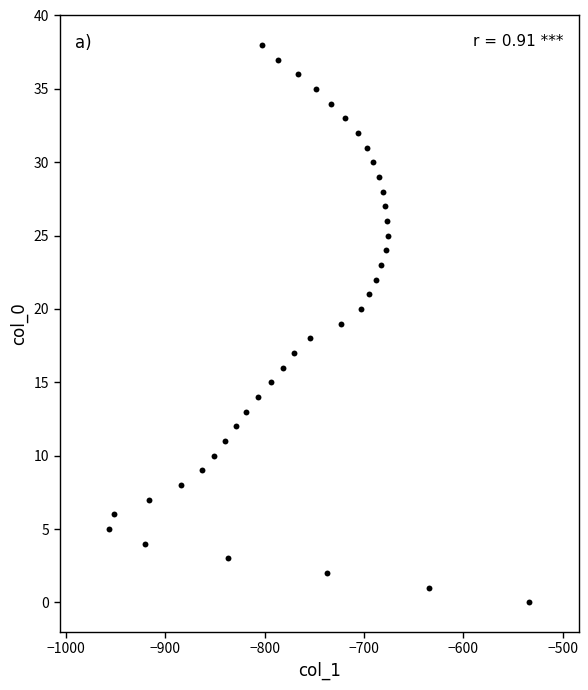

What is the range of X values (max minus min)?

422